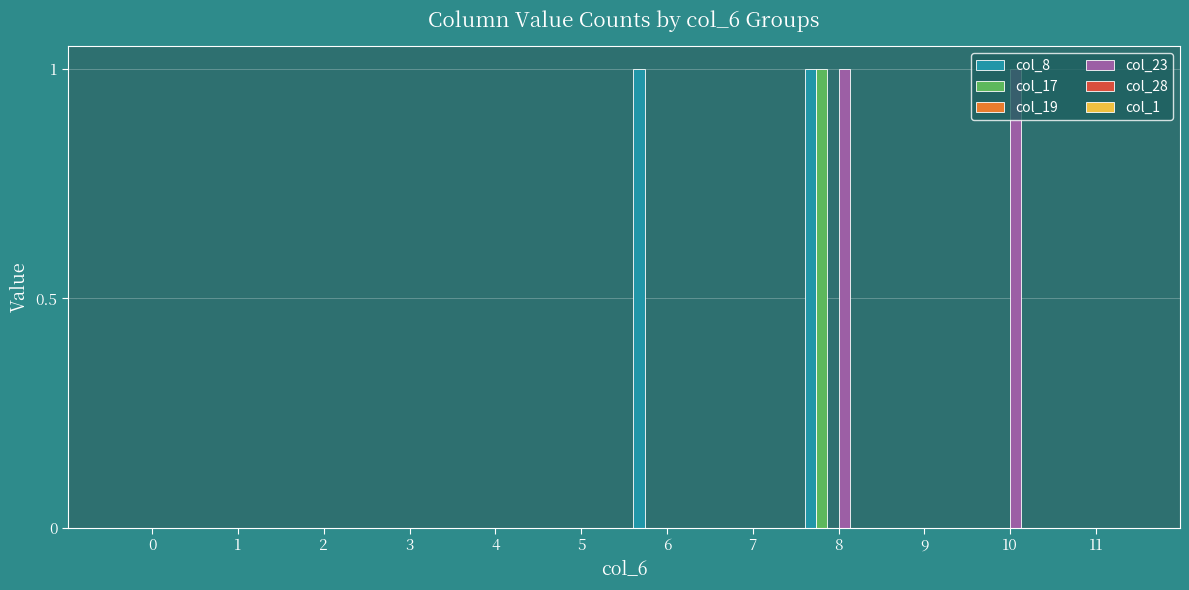

Between 6 and 9, which series saw the biggest shift?

col_8